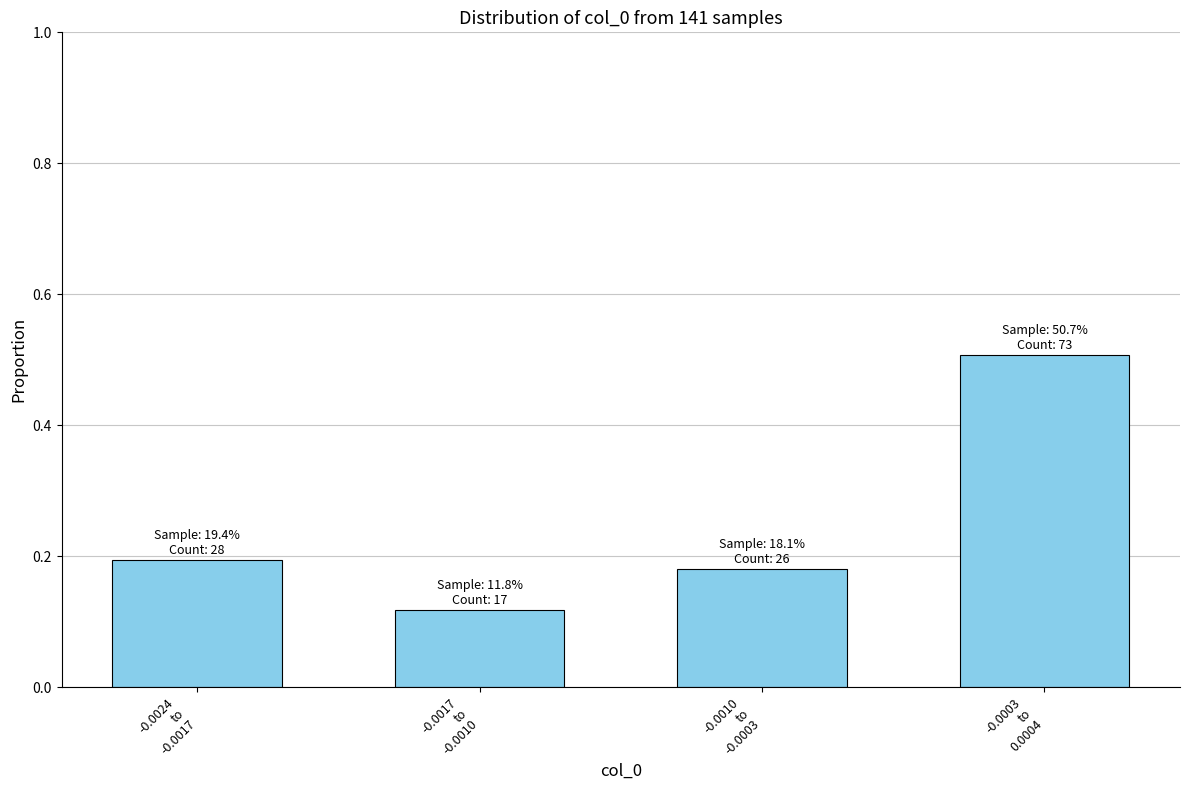

How many values are between 0 and 1?

4